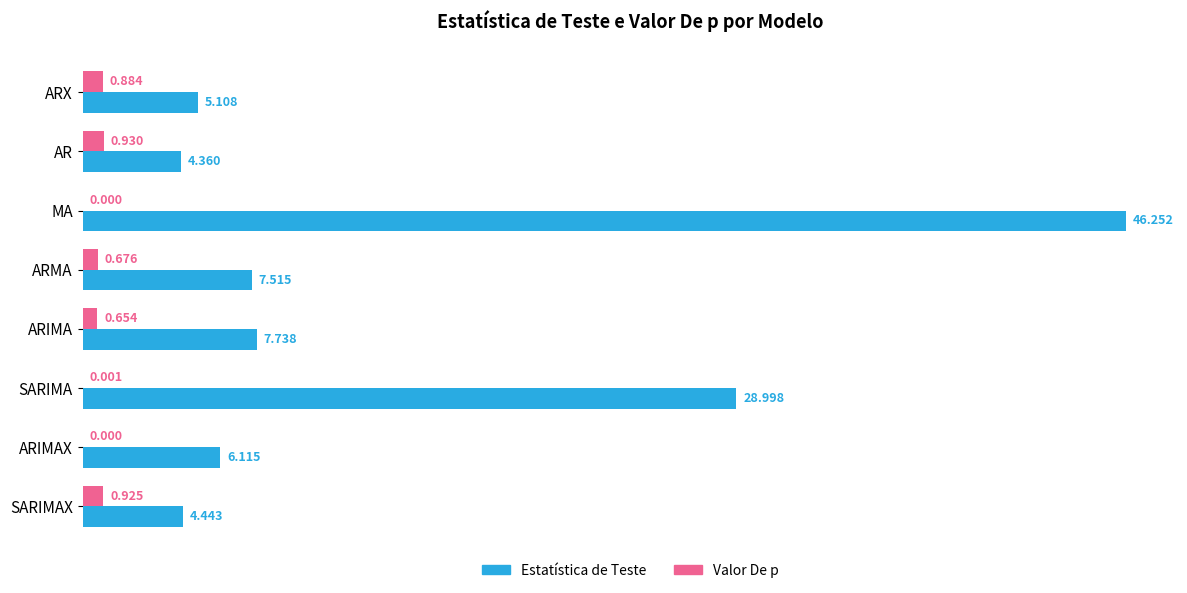

Which series has the largest total across all categories?

Estatística de Teste